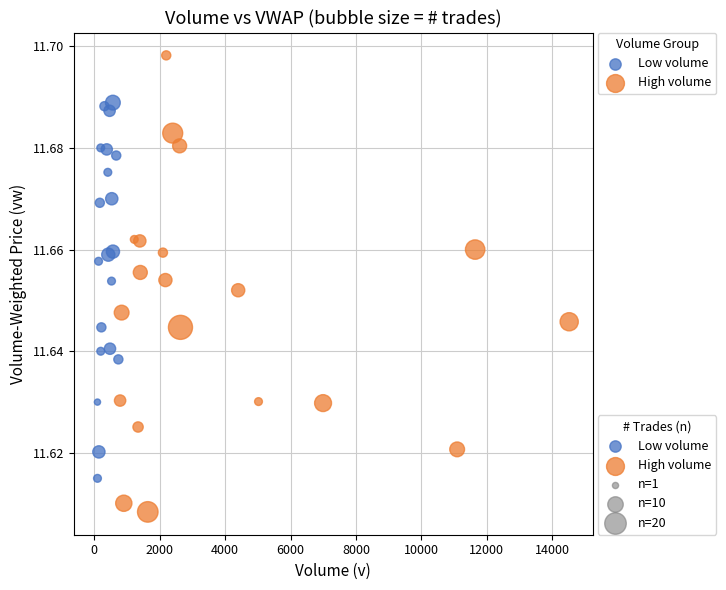

Which series contains the highest Y value?

High volume